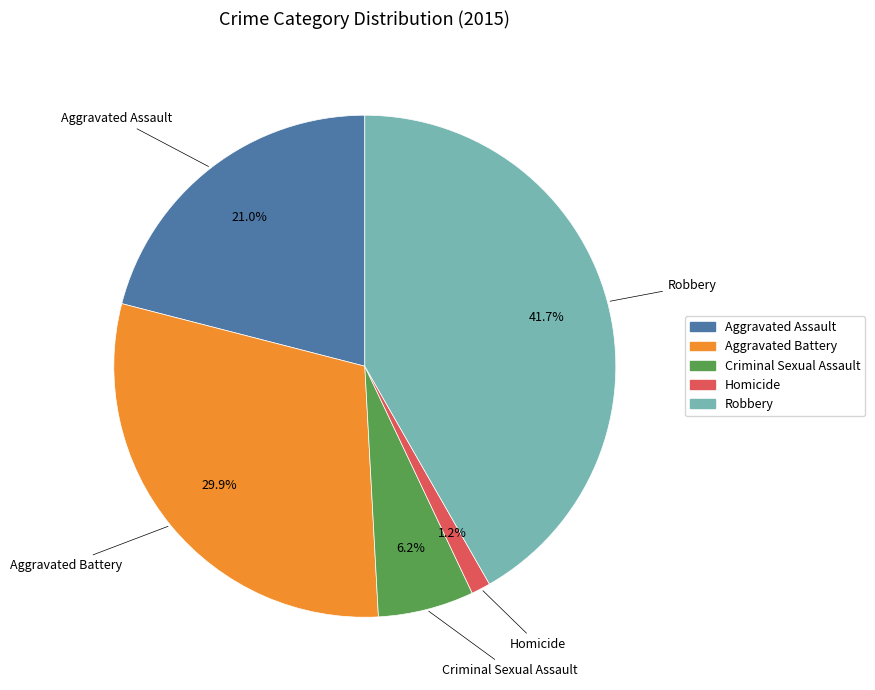

To the nearest percent, what is the average slice percentage?

20%